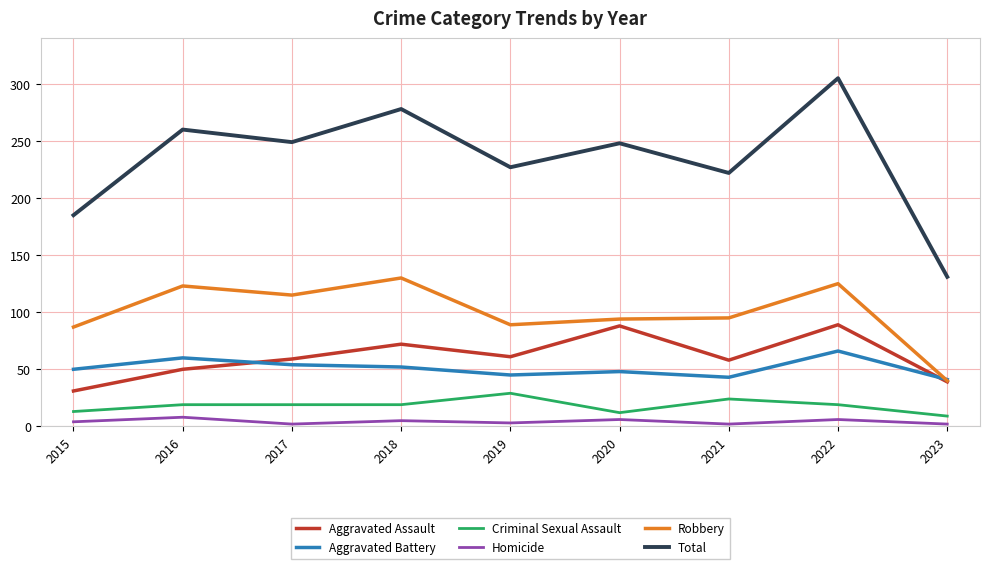

Which series has the widest spread of values?

Total